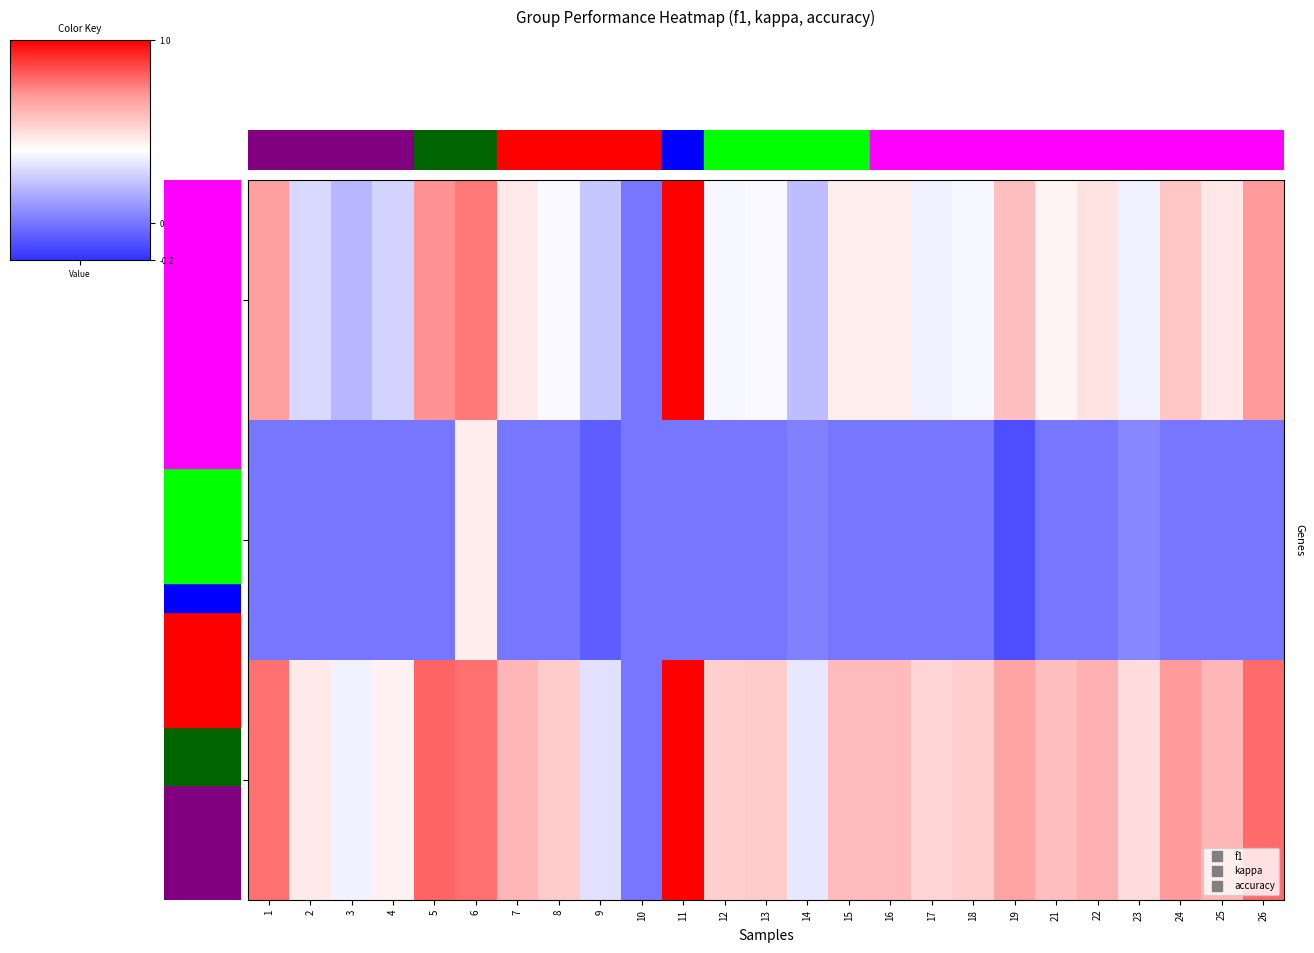

Reading right to left, extract all data points from this chart.

f1: 26=0.7	25=0.5	24=0.6	23=0.4	22=0.5	21=0.4	19=0.6	18=0.4	17=0.4	16=0.5	15=0.5	14=0.2	13=0.4	12=0.4	11=1.0	10=0.0	9=0.2	8=0.4	7=0.5	6=0.8	5=0.7	4=0.3	3=0.2	2=0.3	1=0.7
kappa: 26=0.0	25=0.0	24=0.0	23=0.0	22=0.0	21=0.0	19=-0.1	18=0.0	17=0.0	16=0.0	15=0.0	14=0.0	13=0.0	12=0.0	11=0.0	10=0.0	9=-0.1	8=0.0	7=0.0	6=0.5	5=0.0	4=0.0	3=0.0	2=0.0	1=0.0
accuracy: 26=0.8	25=0.6	24=0.7	23=0.5	22=0.6	21=0.6	19=0.7	18=0.5	17=0.5	16=0.6	15=0.6	14=0.3	13=0.5	12=0.5	11=1.0	10=0.0	9=0.3	8=0.5	7=0.6	6=0.8	5=0.8	4=0.4	3=0.4	2=0.5	1=0.8